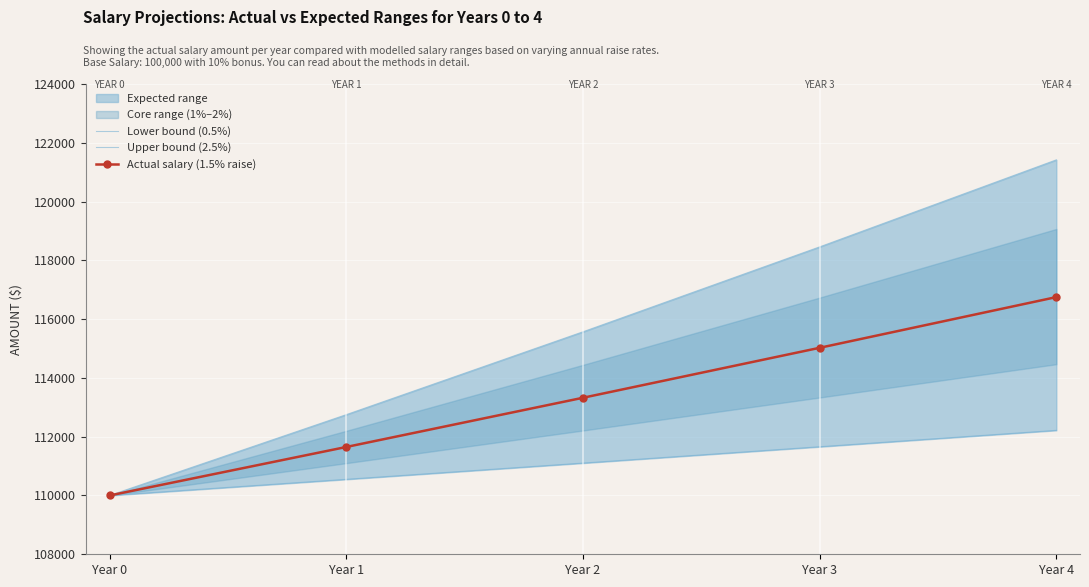

What is the difference between the Lower bound (0.5%) values at Year 1 and Year 4?

1666.6